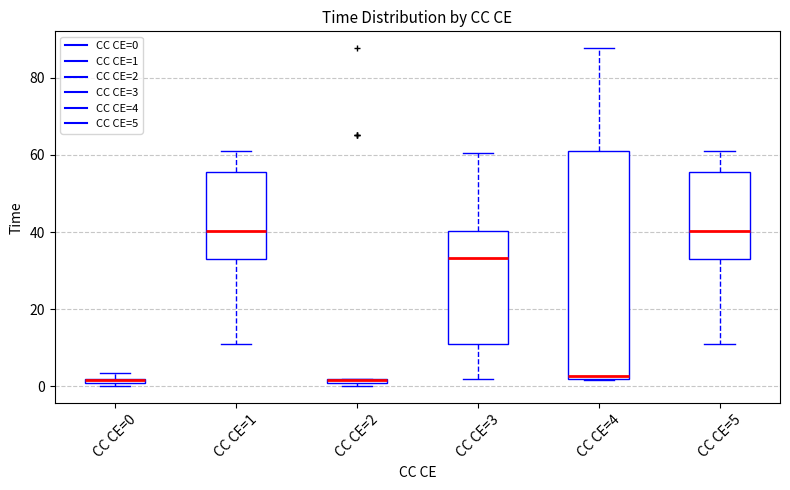

Where is the lower edge of the box for CC CE=1 on the y-axis? The values are not printed on the chart, so give them approximately, as read against the axis.

34